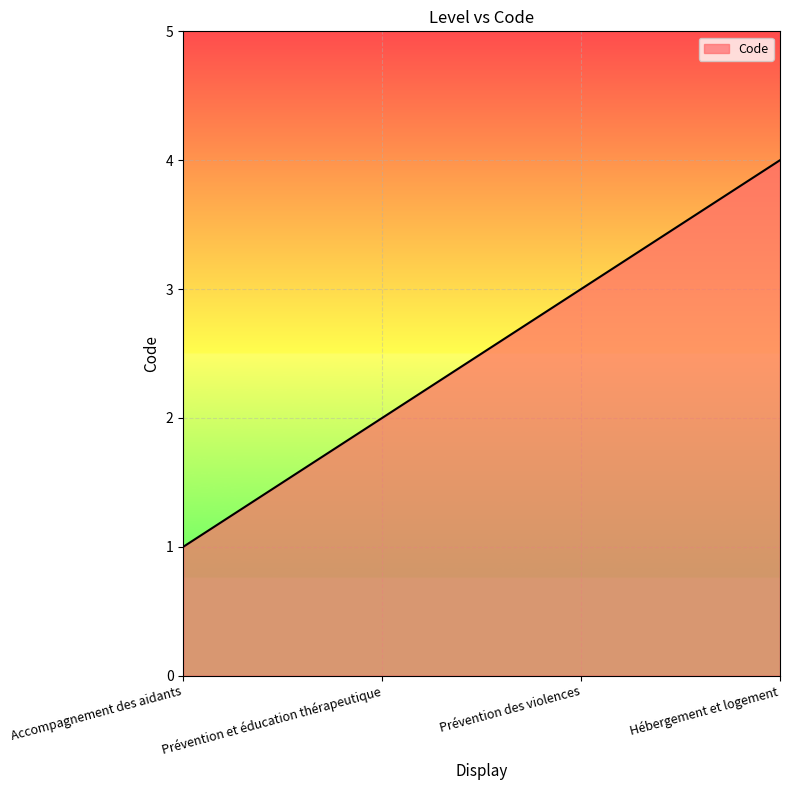

The chart shows a value of 0 at Accompagnement des aidants. True or false?

False